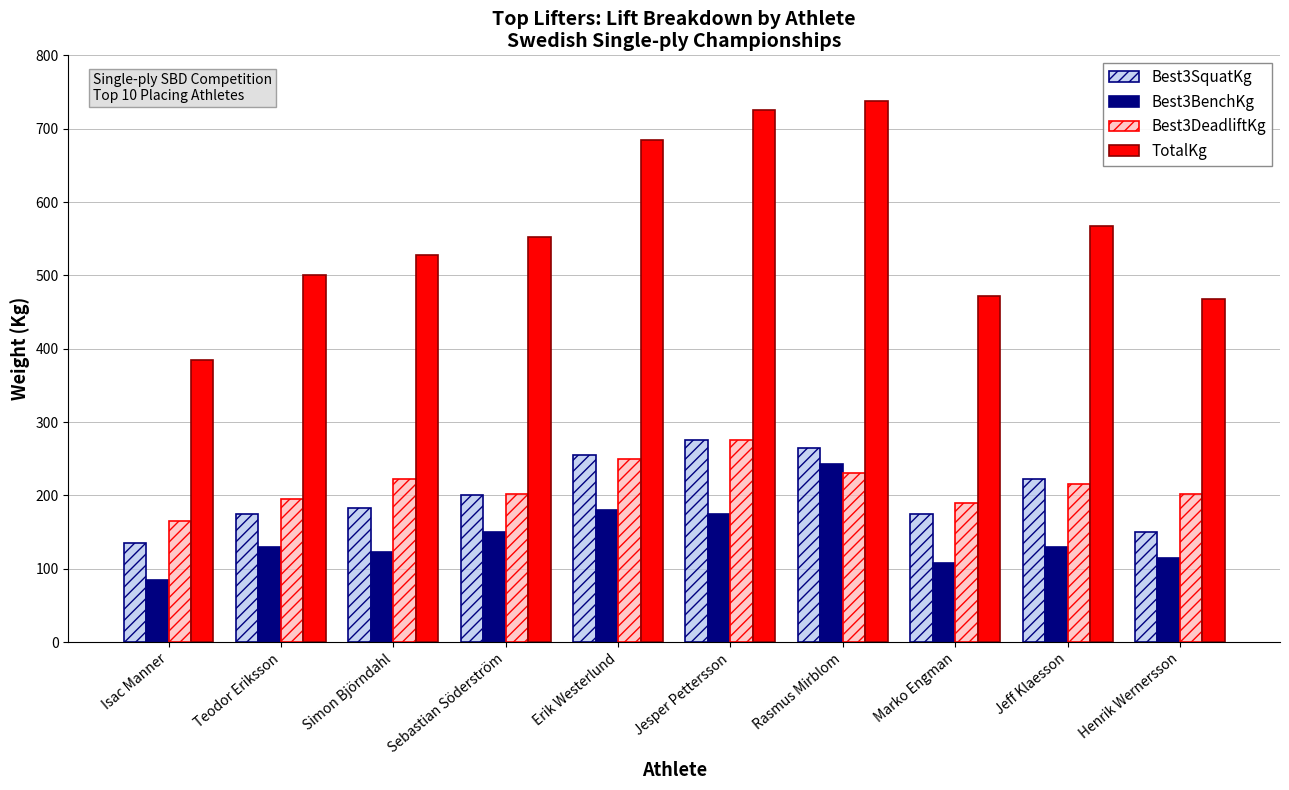

The Best3BenchKg series shows 130.0 at Teodor Eriksson. True or false?

True